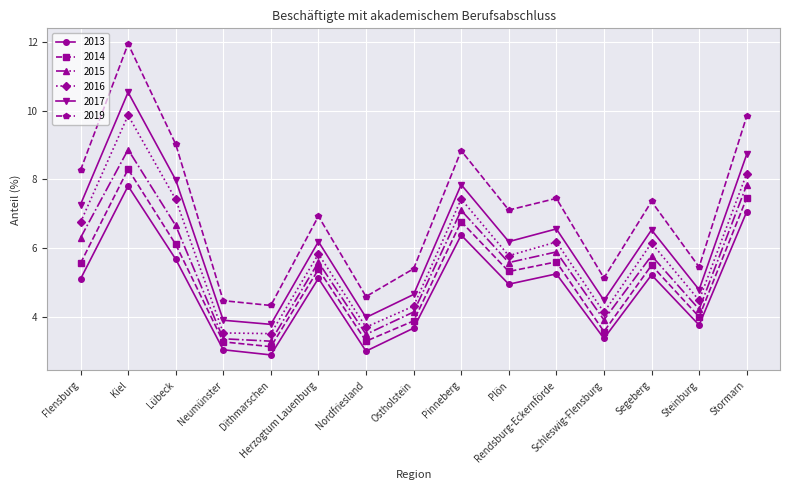

Which series has the largest range (max minus min)?

2019